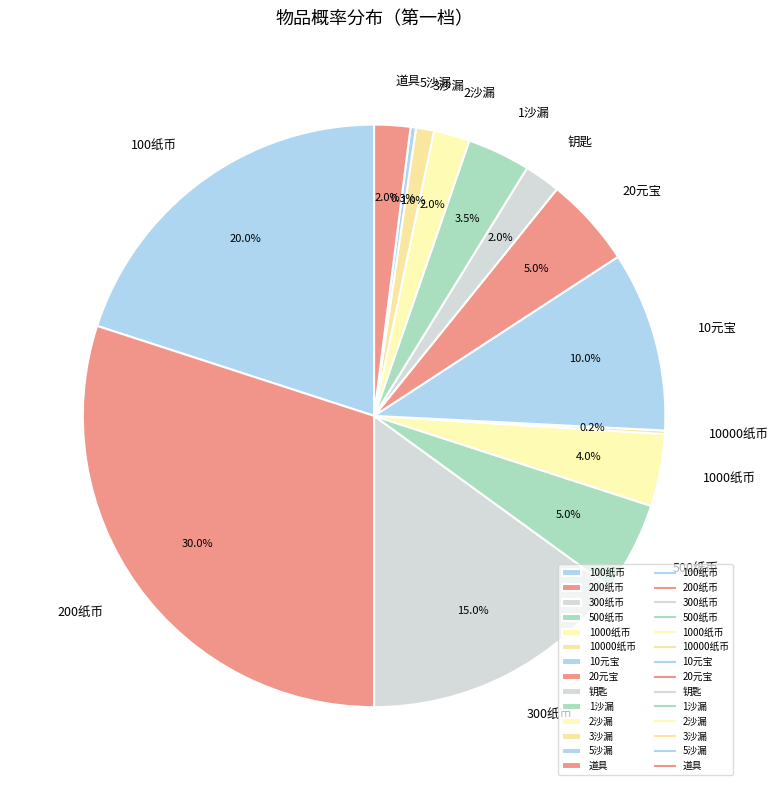

Which category has the biggest portion of the pie?

200纸币